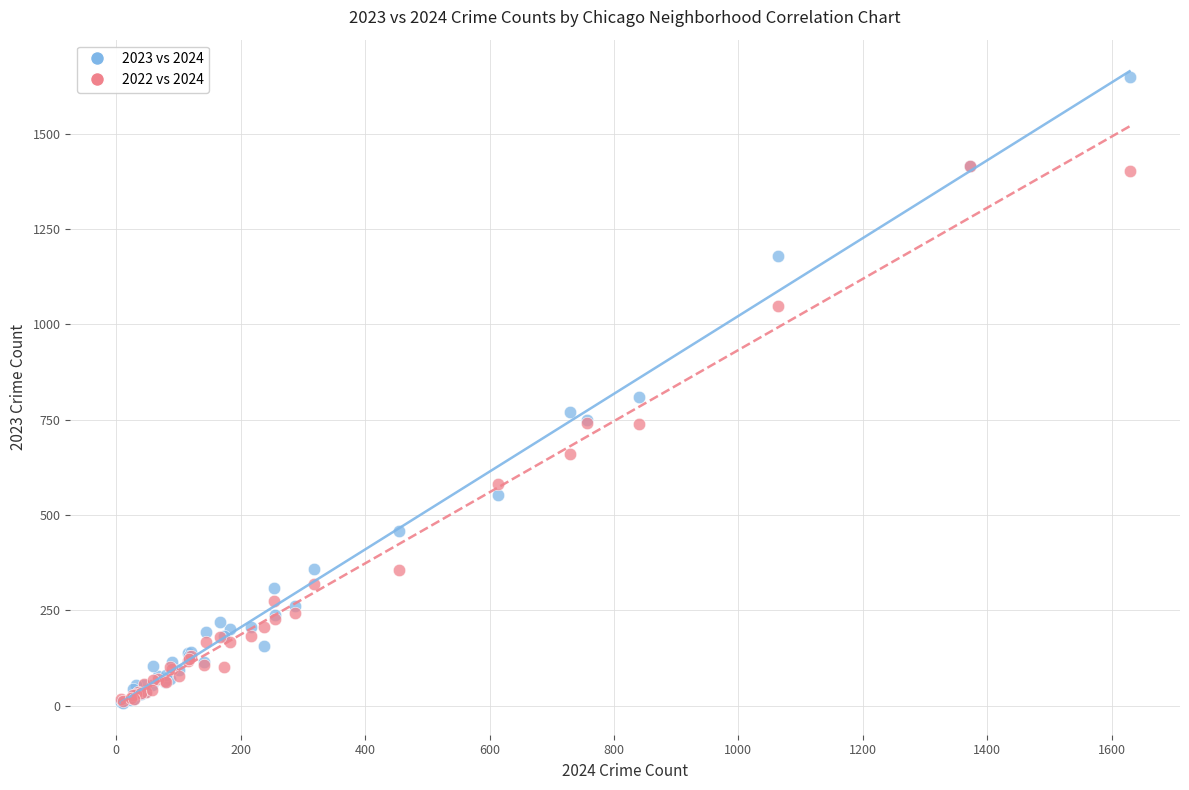

In the 2023 vs 2024 series, what Y value is closest to 828?

809